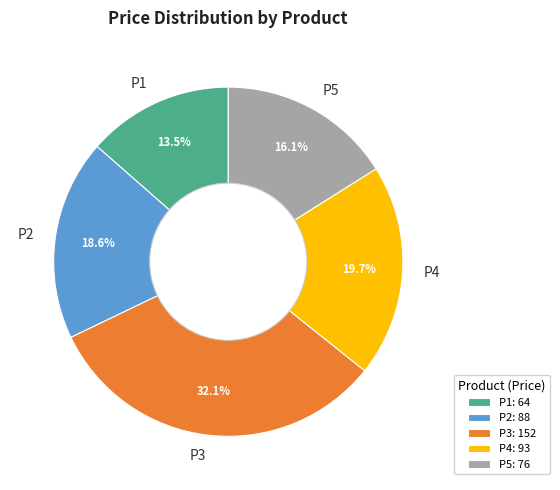

What percentage is the P3 slice, to the nearest percent?

32%